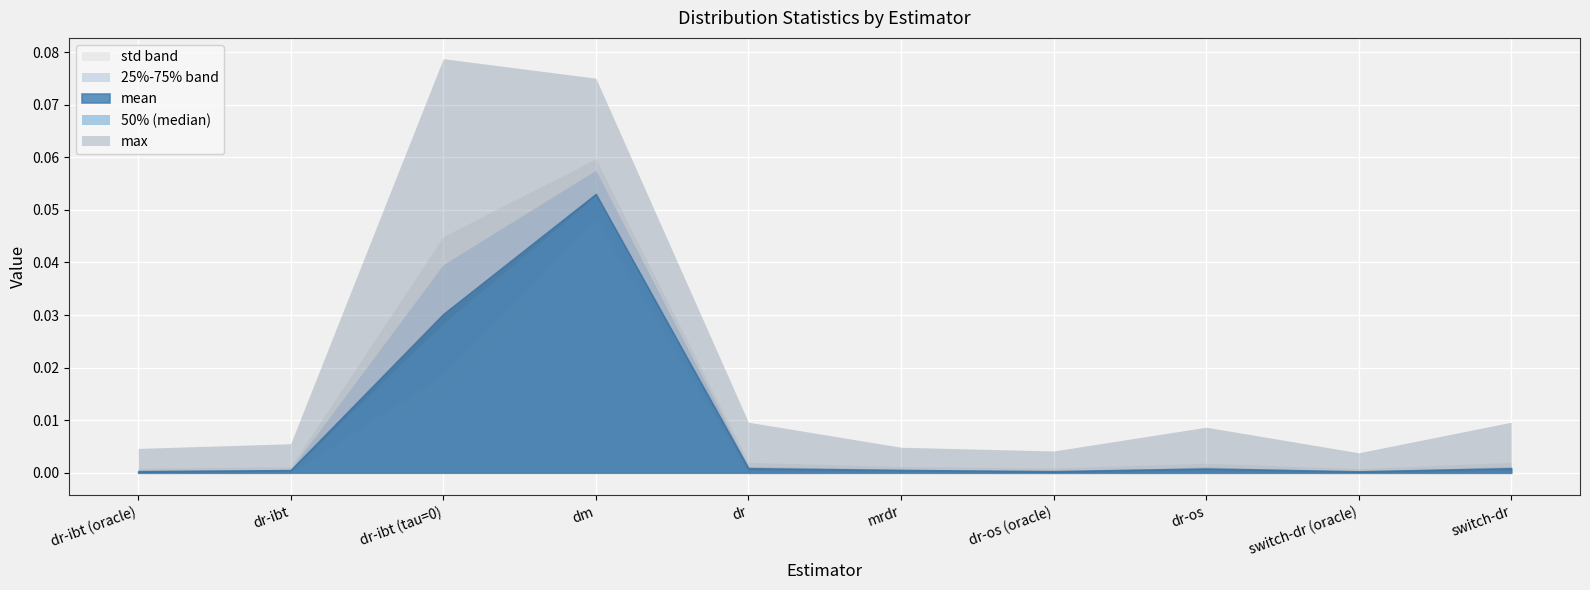

What is the sum of all 75% values?

0.1